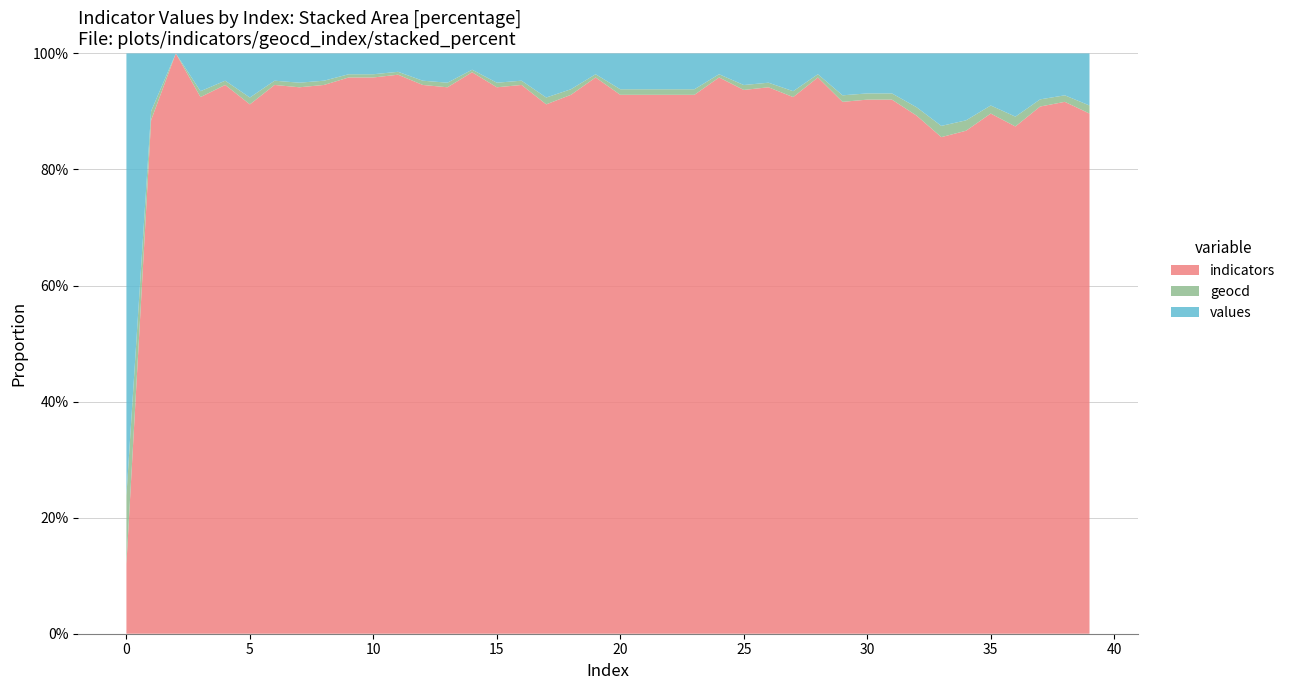

Reading right to left, list all the values displayed in this chart.

values: 39=155	38=122	37=135	36=193	35=155	34=206	33=226	32=161	31=116	30=116	29=122	28=58	27=109	26=83	25=90	24=58	23=103	22=103	21=103	20=103	19=58	18=103	17=129	16=77	15=83	14=45	13=83	12=77	11=51	10=58	9=58	8=77	7=83	6=77	5=129	4=77	3=109	2=0	1=174	0=9825
geocd: 39=24	38=19	37=21	36=30	35=24	34=32	33=35	32=25	31=18	30=18	29=19	28=9	27=17	26=13	25=14	24=9	23=16	22=16	21=16	20=16	19=9	18=16	17=20	16=12	15=13	14=7	13=13	12=12	11=8	10=9	9=9	8=12	7=13	6=12	5=20	4=12	3=17	2=0	1=27	0=1521
indicators: 39=1548	38=1548	37=1548	36=1548	35=1548	34=1548	33=1548	32=1548	31=1548	30=1548	29=1548	28=1548	27=1548	26=1548	25=1548	24=1548	23=1548	22=1548	21=1548	20=1548	19=1548	18=1548	17=1548	16=1548	15=1548	14=1548	13=1548	12=1548	11=1548	10=1548	9=1548	8=1548	7=1548	6=1548	5=1548	4=1548	3=1548	2=1548	1=1548	0=1548